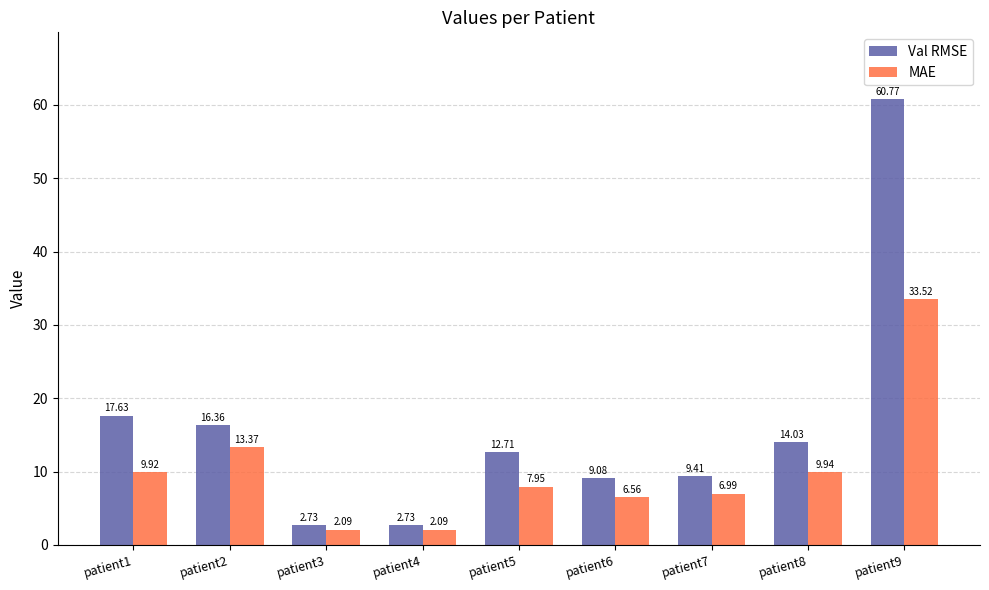

The value of Val RMSE at patient7 is 14.4. True or false?

False